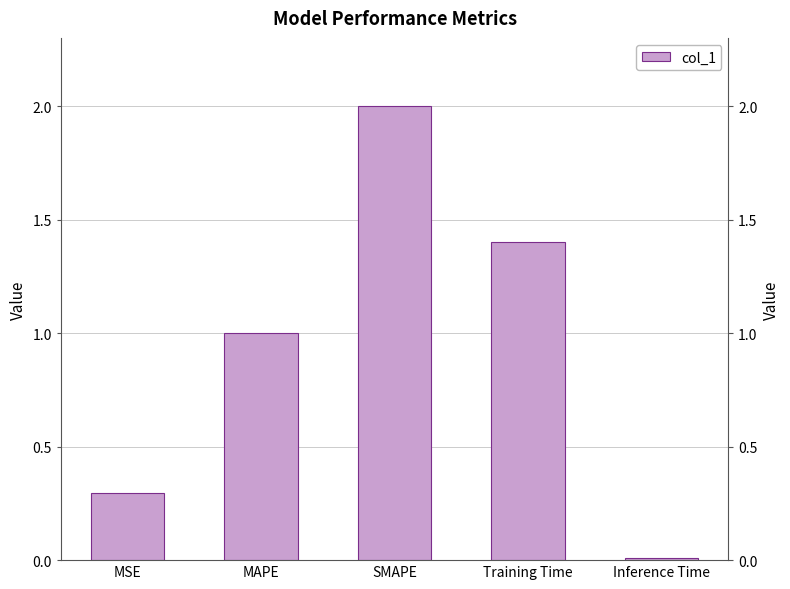

What is the sum of all values?

4.7